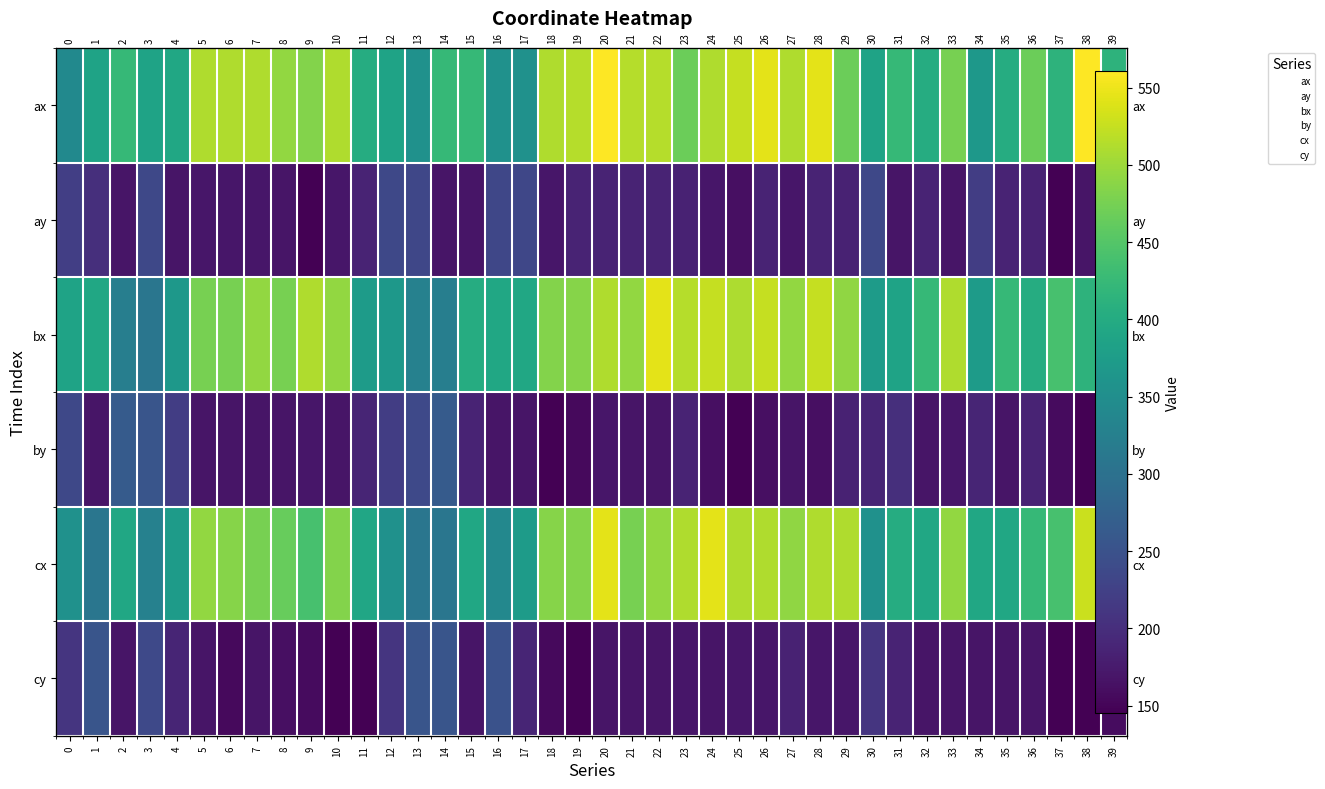

At which category is the sum across all series the highest?

20